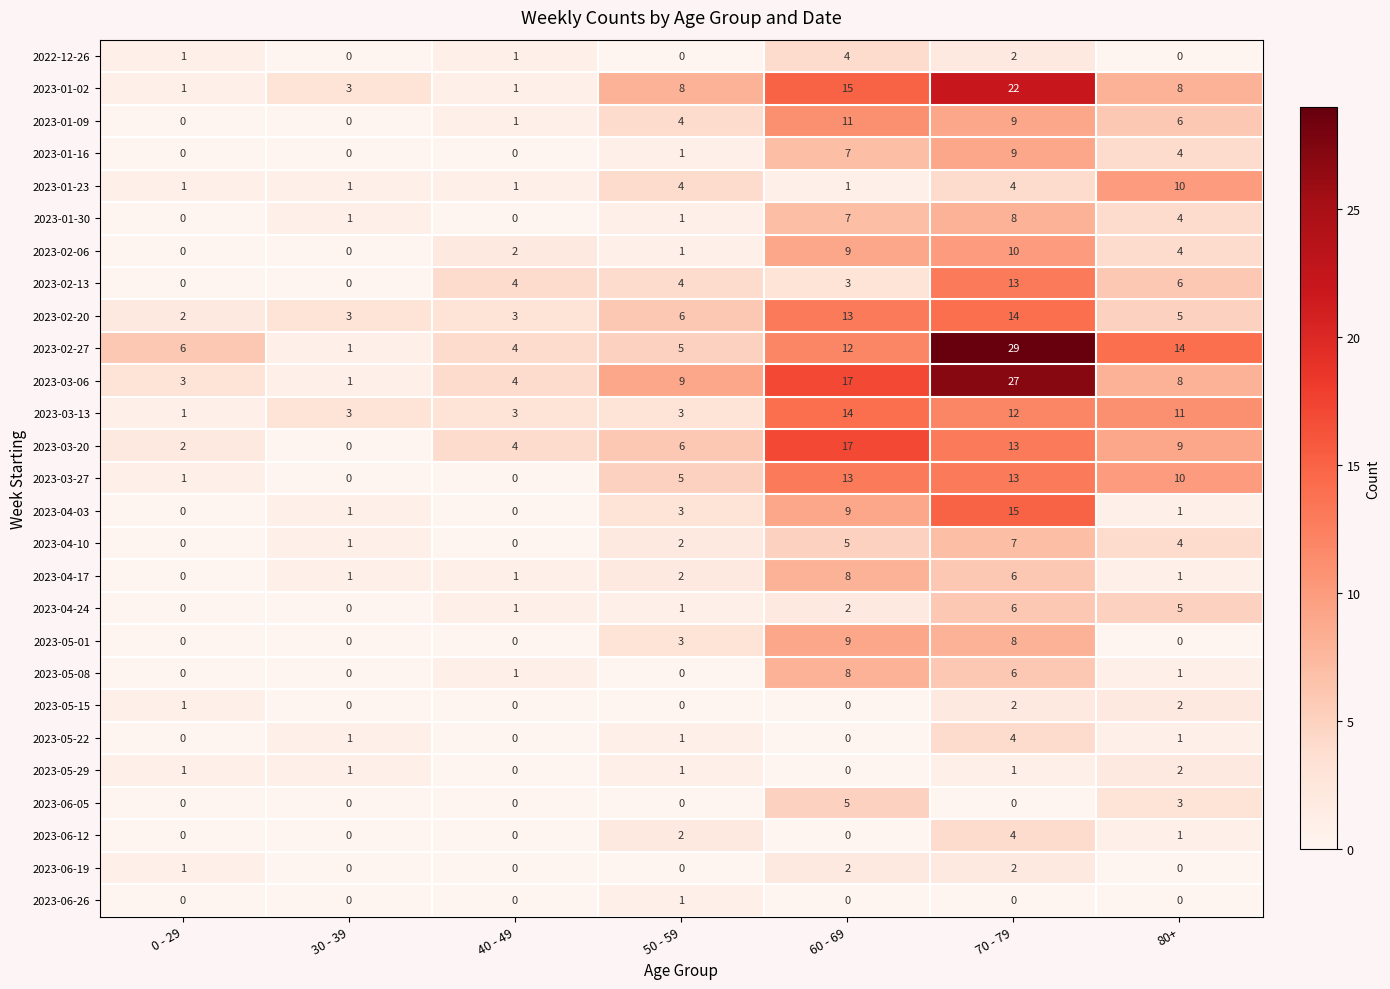

What is the average value of the 2023-04-17 series?

3